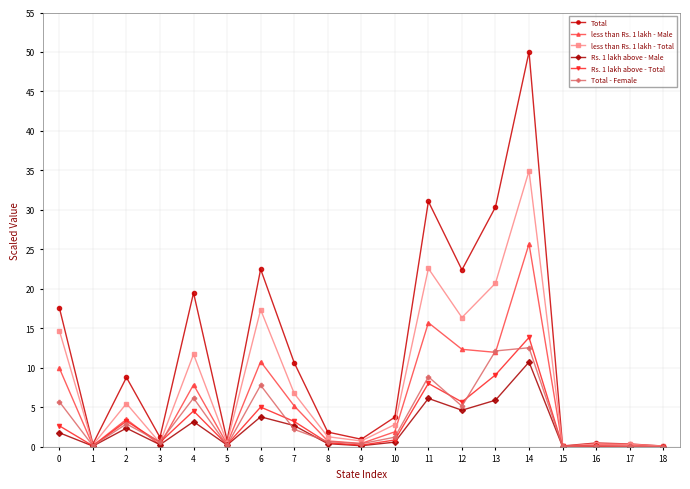

True or false: less than Rs. 1 lakh - Total has a value of 2.8 at 10.

True